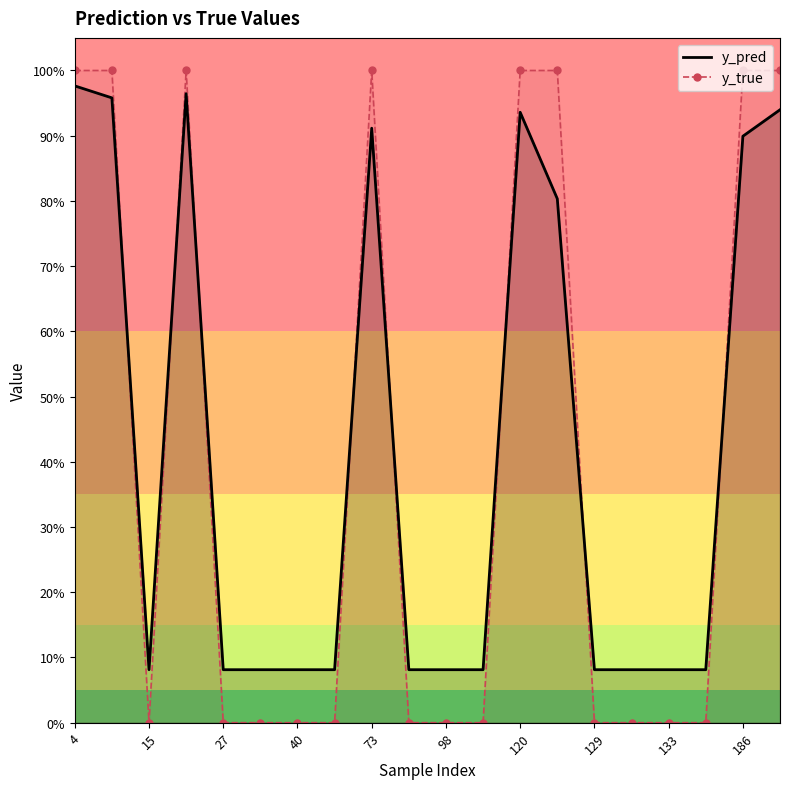

What is the maximum value for y_pred?

1.0